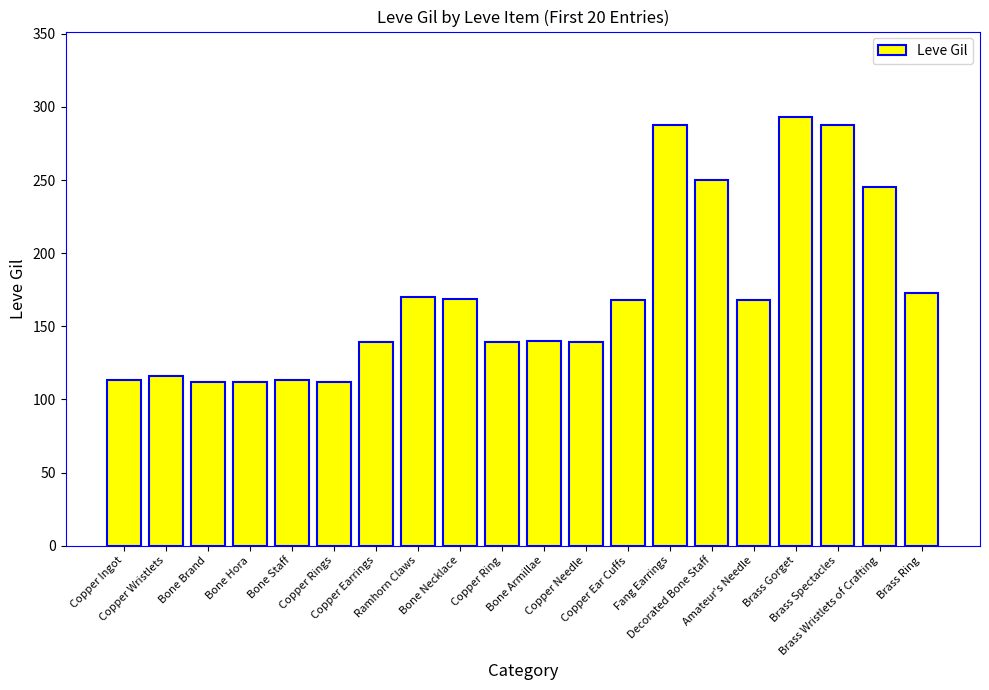

What is the average value?

172